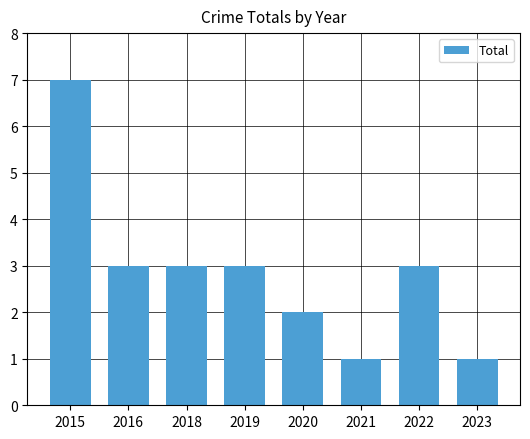

Count the number of categories in the chart.

8